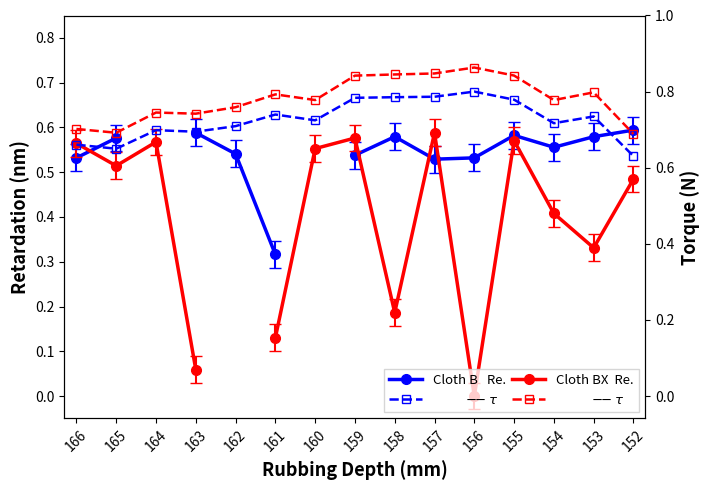

Where is the first local maximum for Cloth BX $\tau$?

164